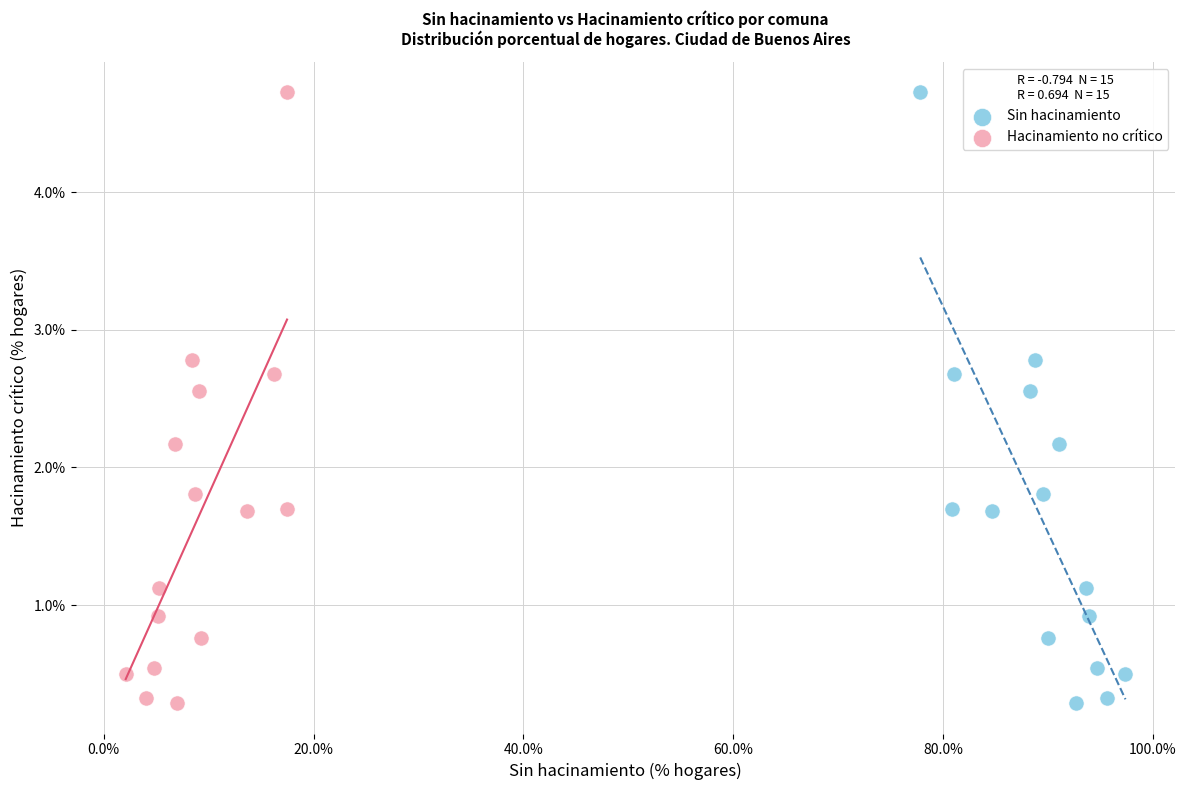

What are all the series names shown in the legend?

Sin hacinamiento, Hacinamiento no crítico